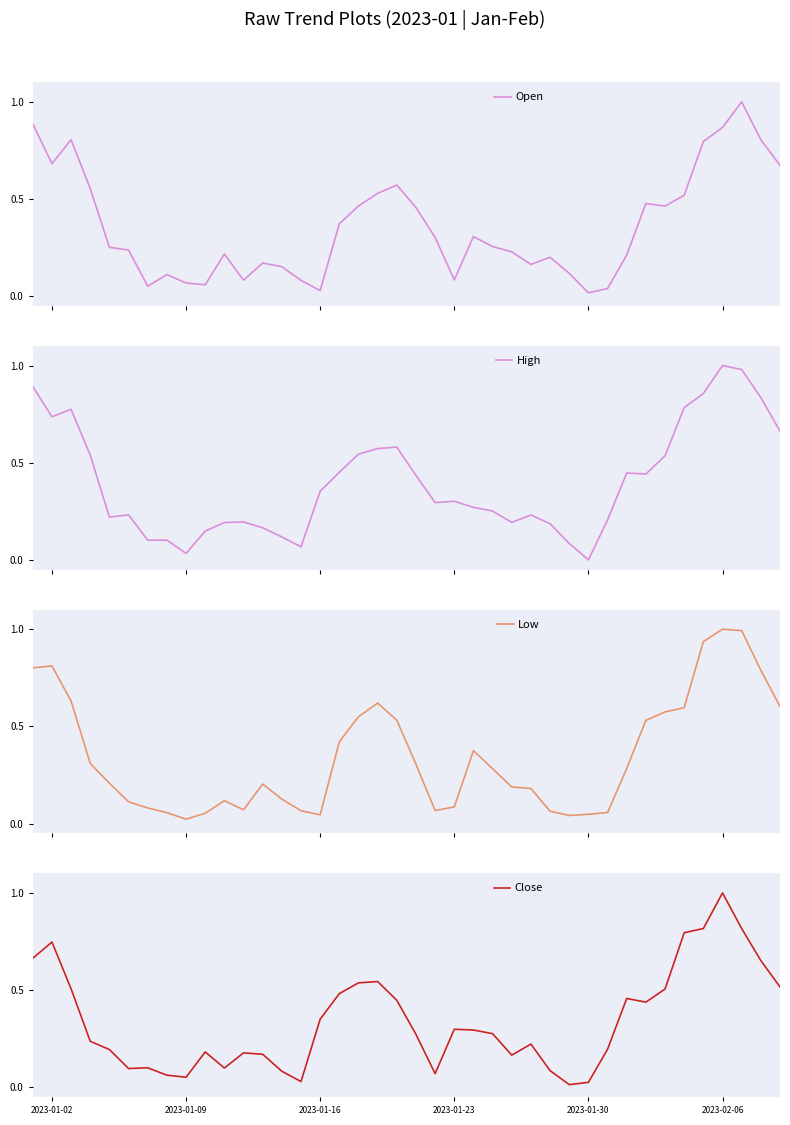

Is it true that Low equals 0.0 at 2023-01-09?

True